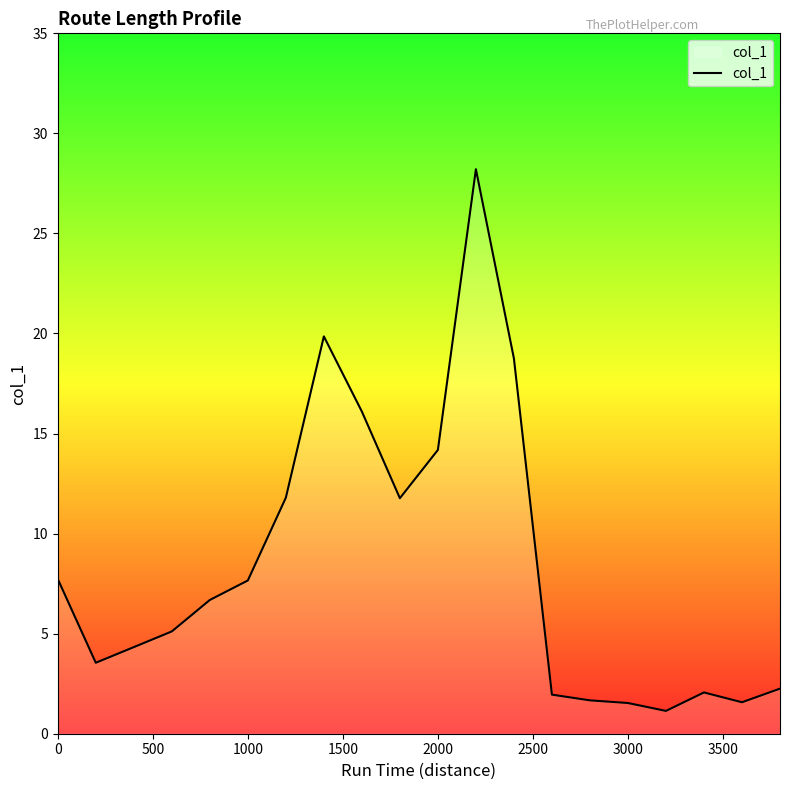

What is the difference between the maximum and minimum values?

27.1